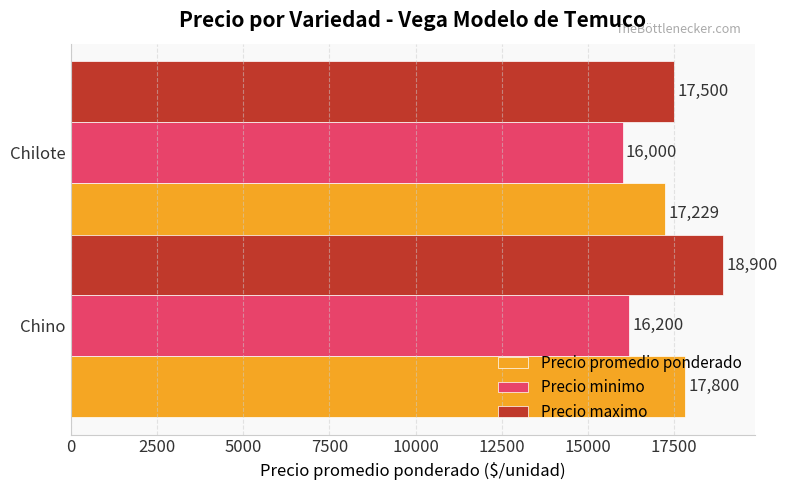

At which label is Precio promedio ponderado closest to 17514?

Chilote